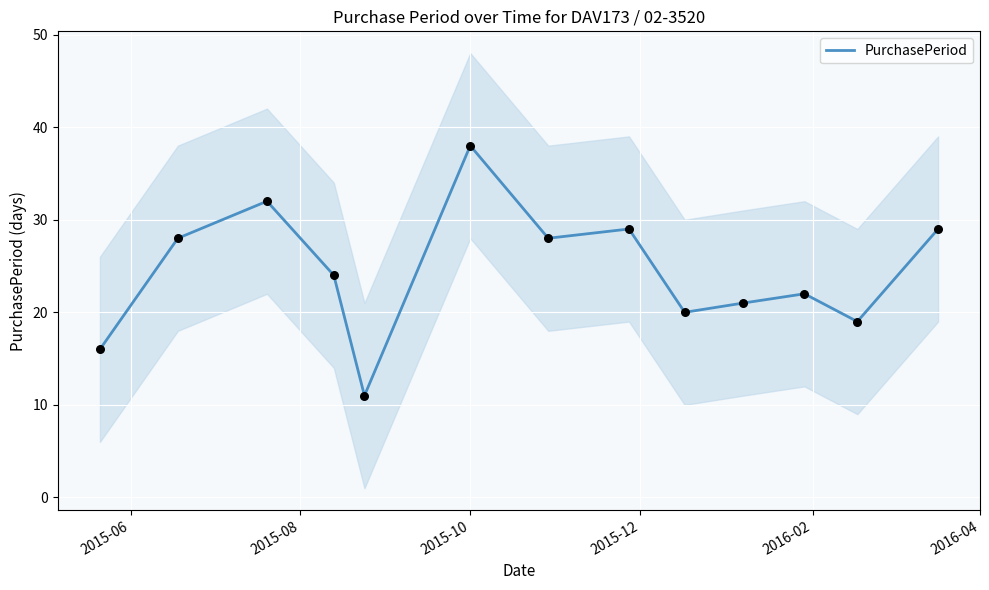

What is the lowest value of the PurchasePeriod series?

11